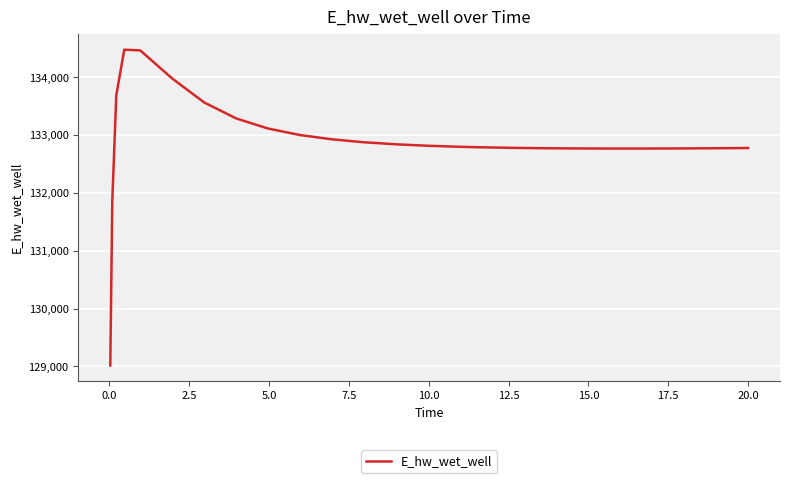

What is the maximum value shown in the chart?

134480.9